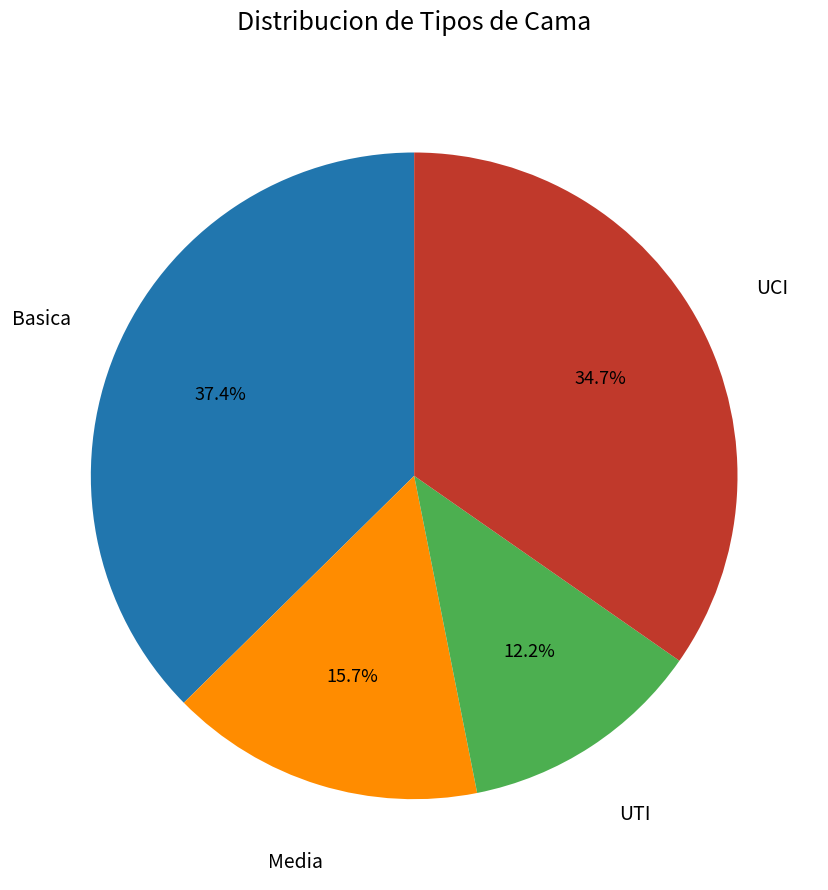

Which category has the smallest portion of the pie?

UTI